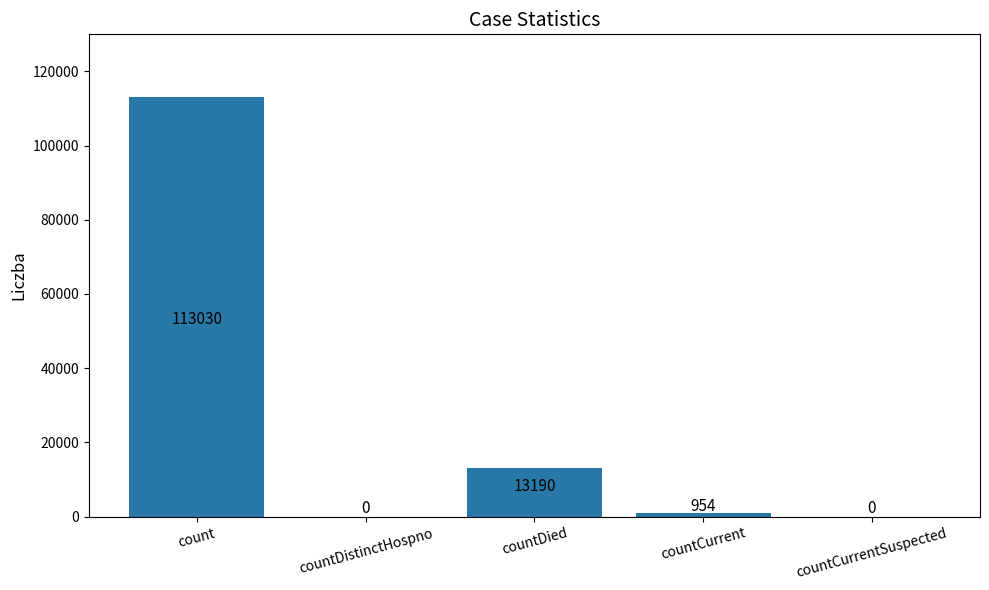

The chart shows a value of 13190 at countDied. True or false?

True